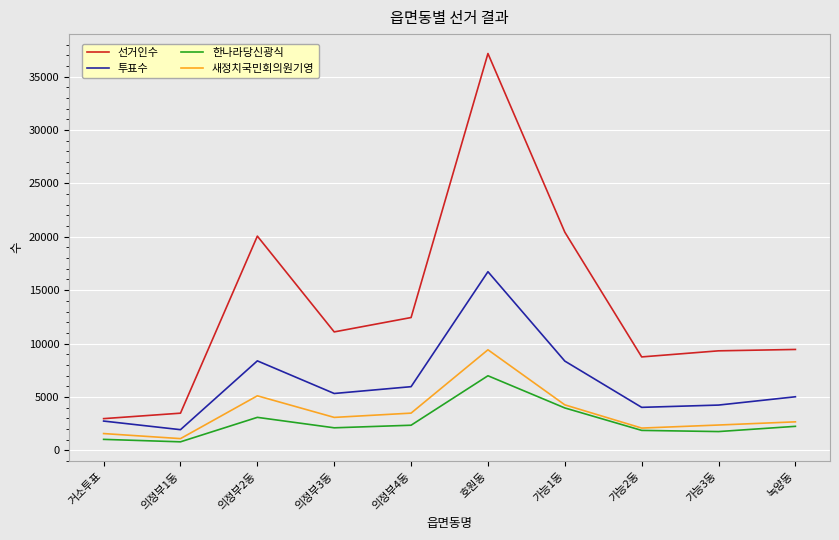

How many distinct data groups are displayed?

4